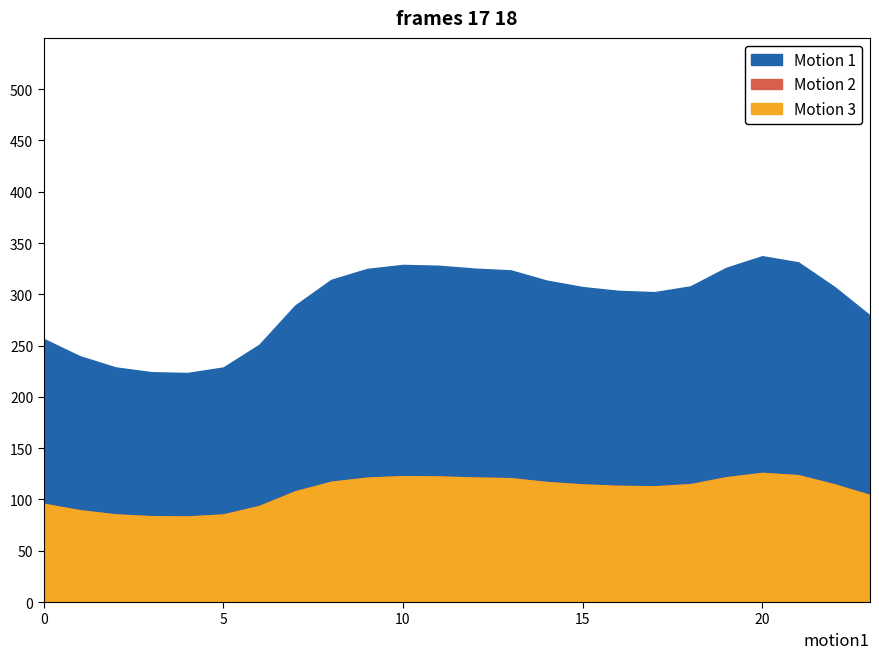

True or false: Motion 3 has more than 0 points higher than both neighbors.

True